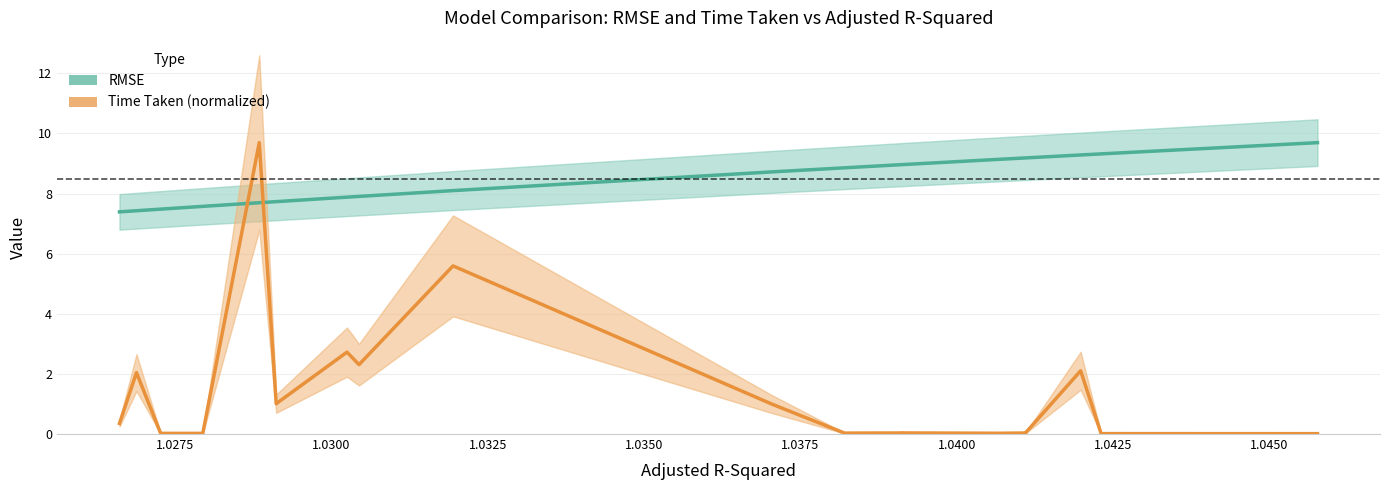

Rank the series by their average value, from lowest to highest.

Time Taken (normalized), RMSE